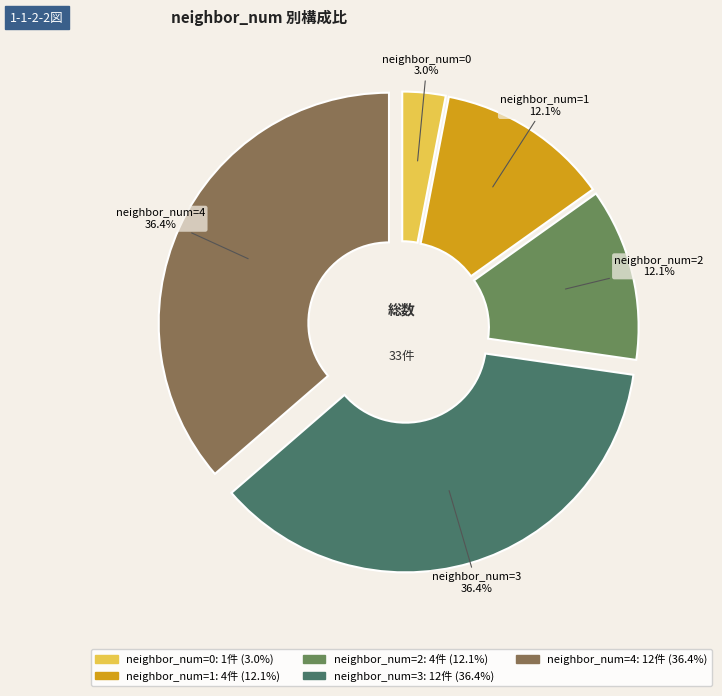

Which has a higher value, neighbor_num=0 or neighbor_num=1?

neighbor_num=1